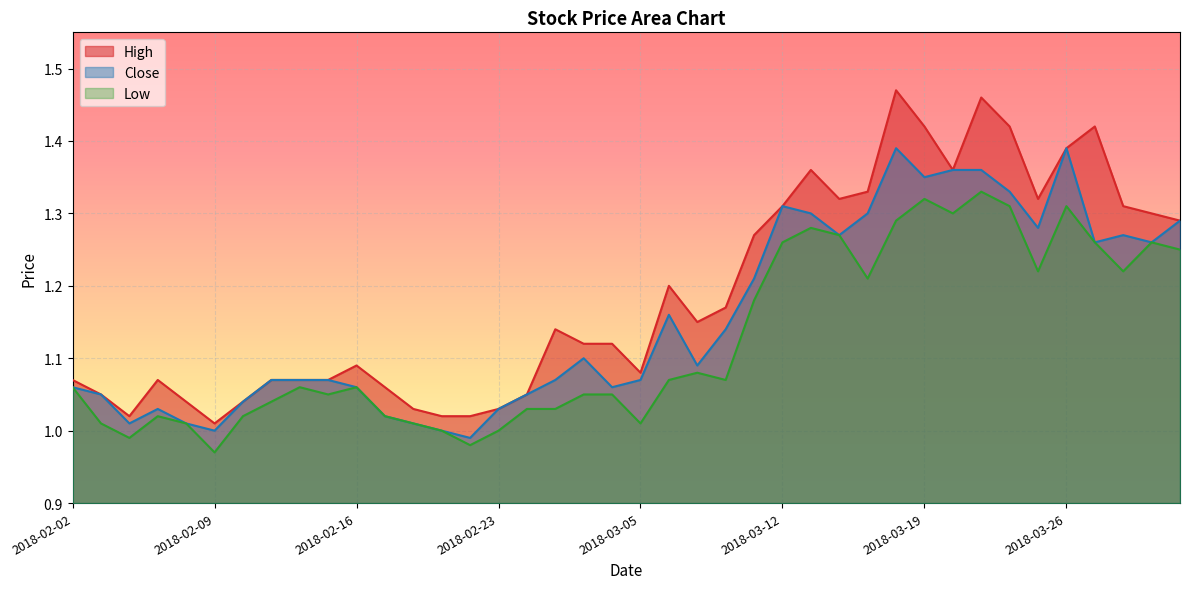

Which series has the largest range (max minus min)?

High